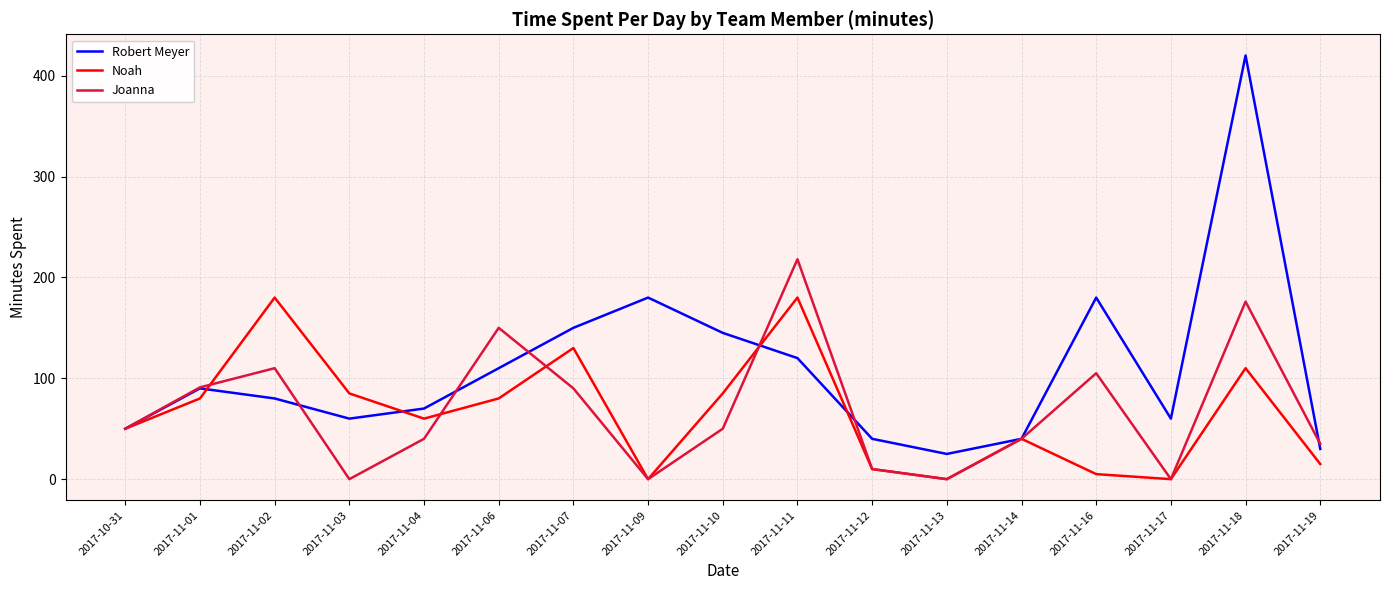

Is it true that Joanna equals 0 at 2017-11-13?

True